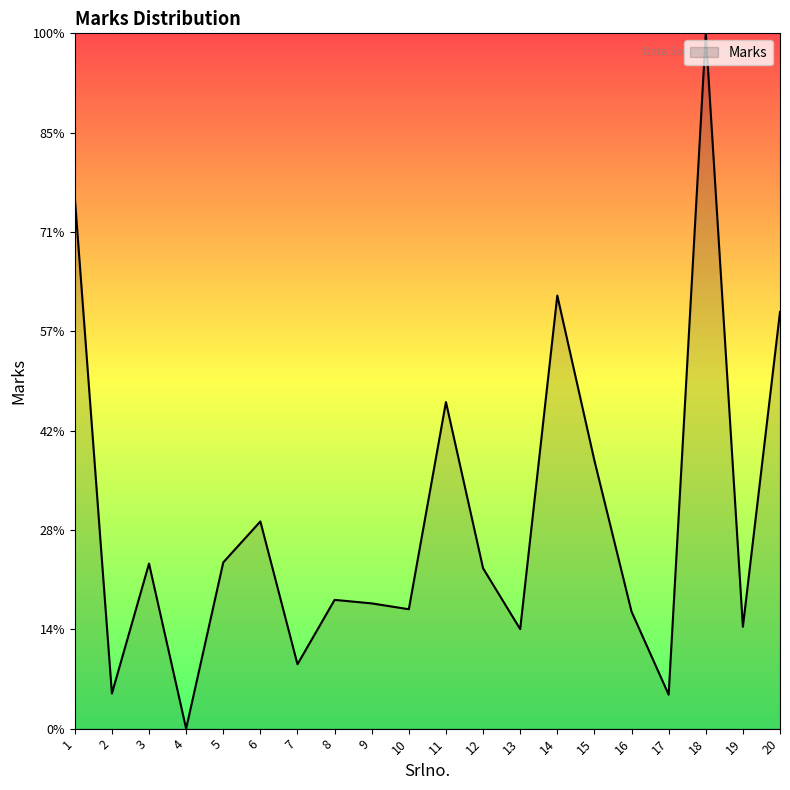

True or false: the data shows 201.1 at 18.

False